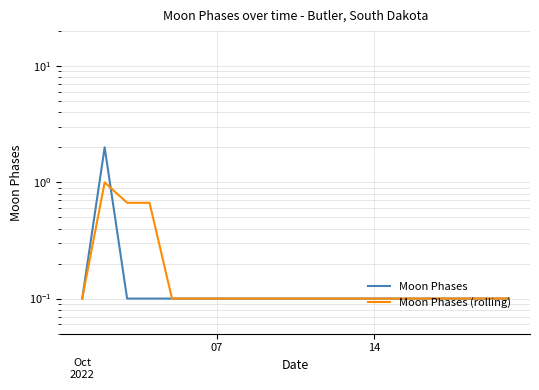

What is the difference between the maximum and minimum values in the Moon Phases (rolling) series?

0.9